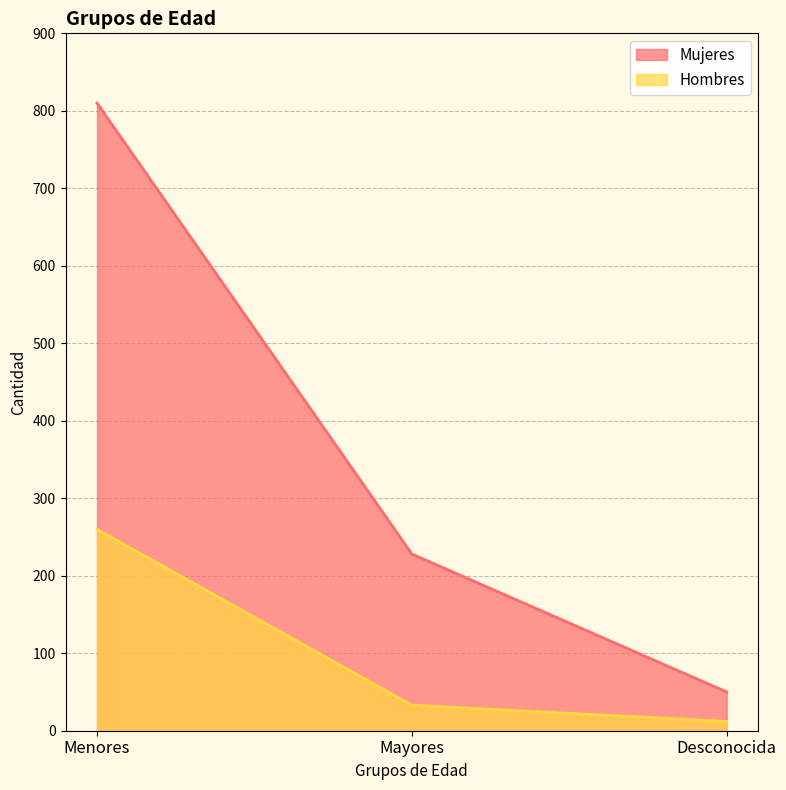

At how many categories does at least one series exceed 635?

1